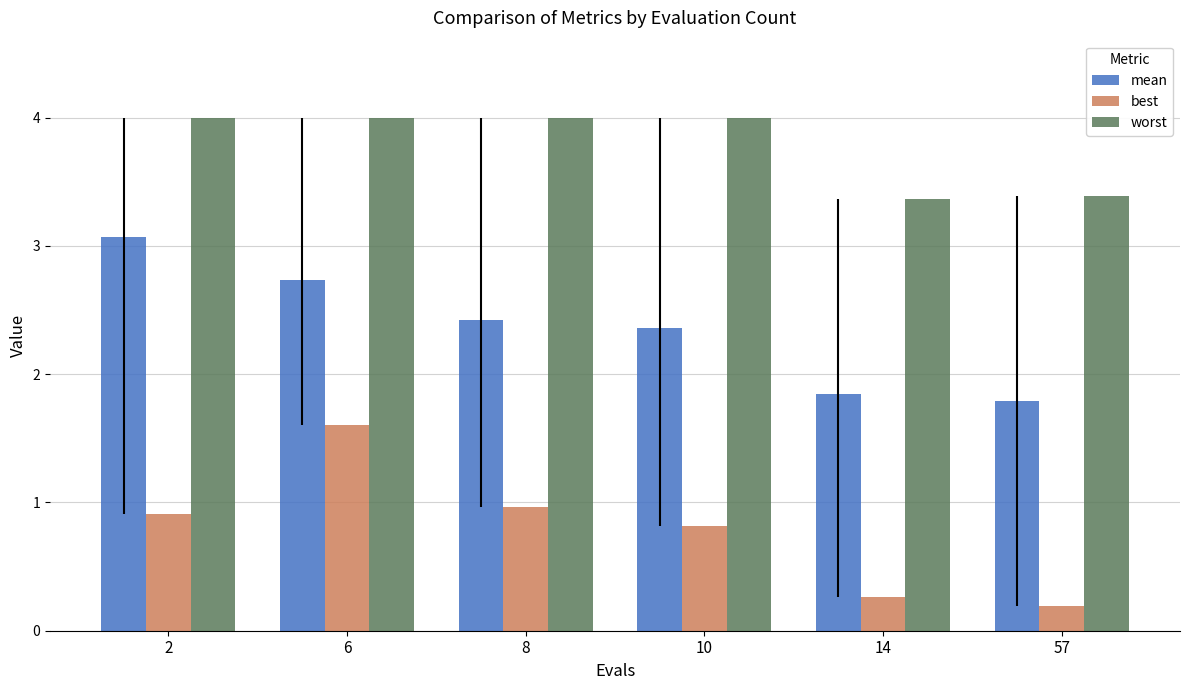

The mean series shows 1.8 at 57. True or false?

True